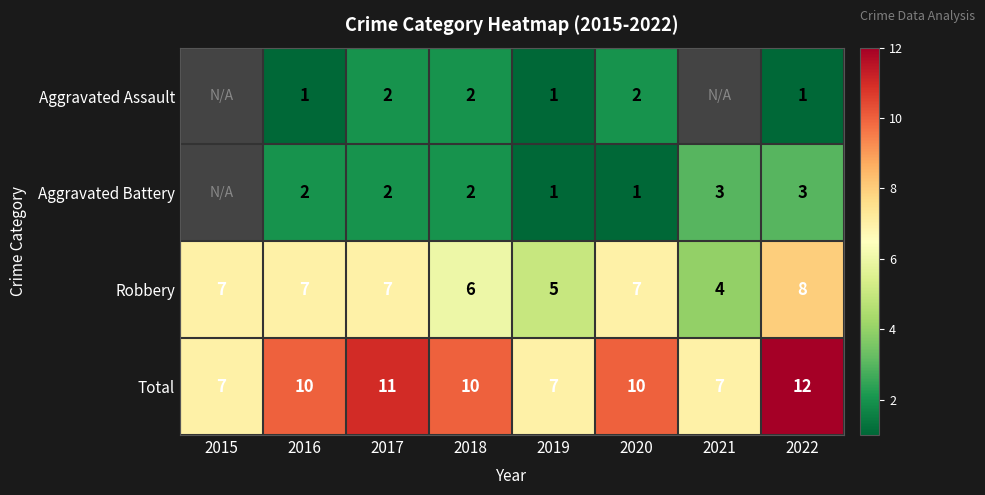

What is the approximate value of Total at 2021?

7